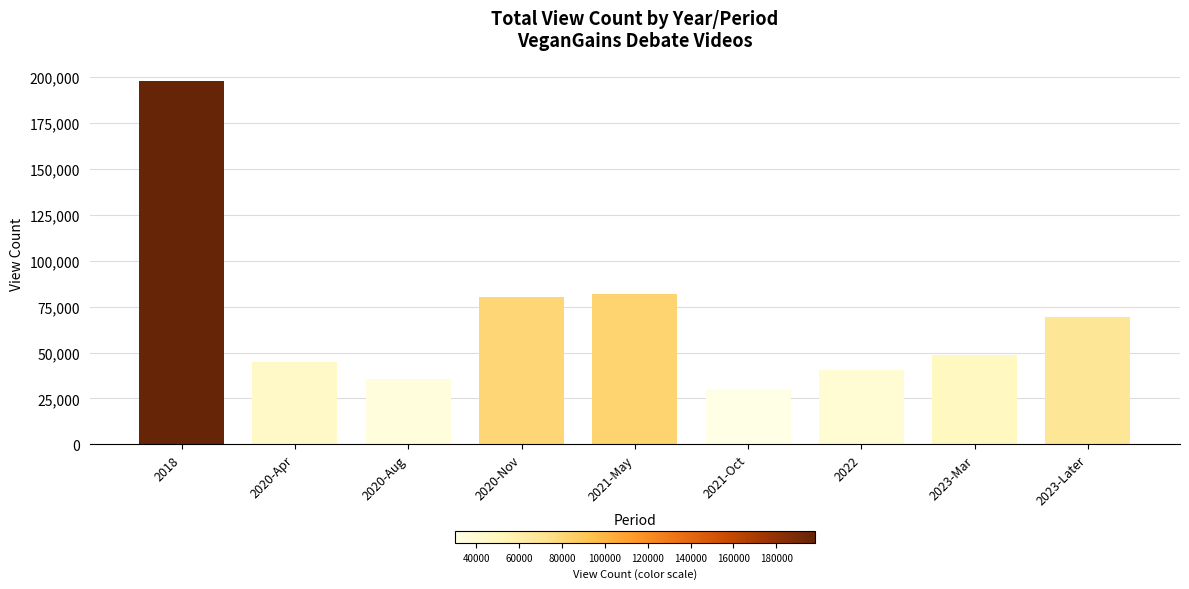

Reading right to left, transcribe all the data shown in this chart.

2023-Later=69183	2023-Mar=48561	2022=40262	2021-Oct=29904	2021-May=81972	2020-Nov=80501	2020-Aug=35753	2020-Apr=45080	2018=198004